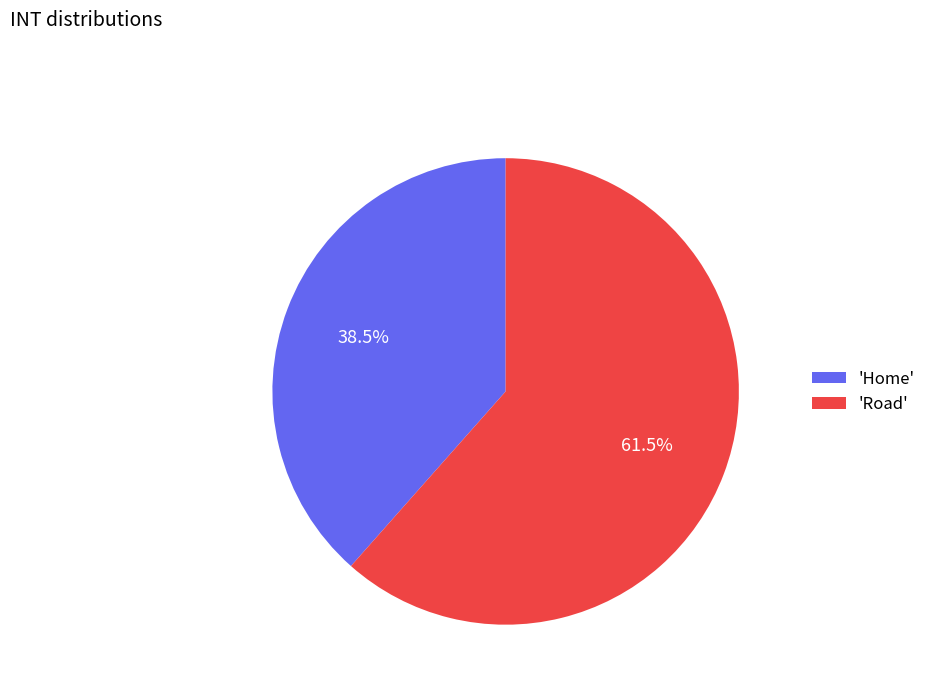

Which has a higher value, 'Road' or 'Home'?

'Road'